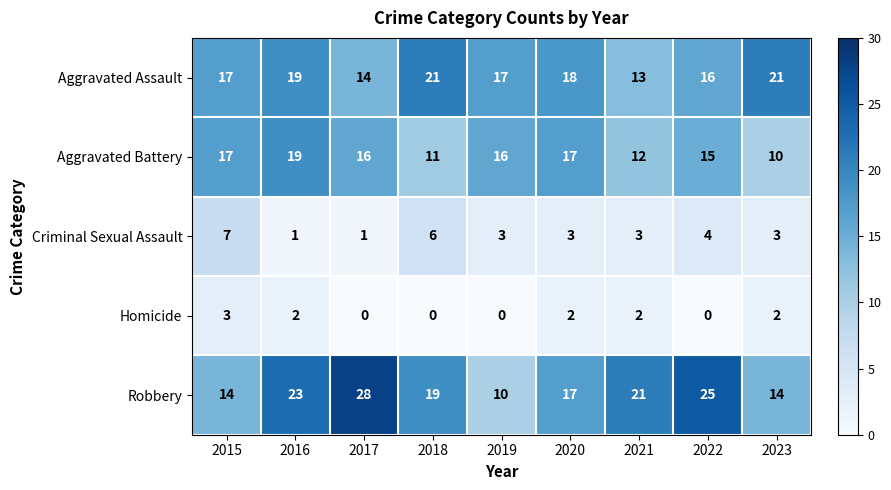

What is the maximum value shown in the chart?

28